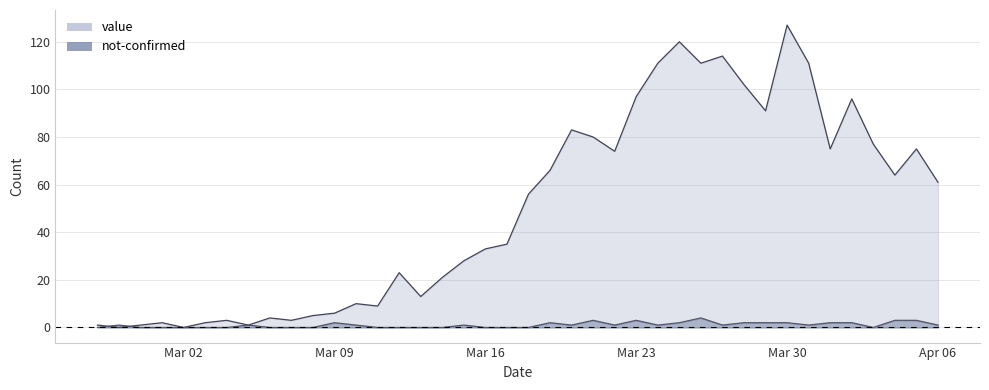

Does the chart have visible grid lines?

Yes